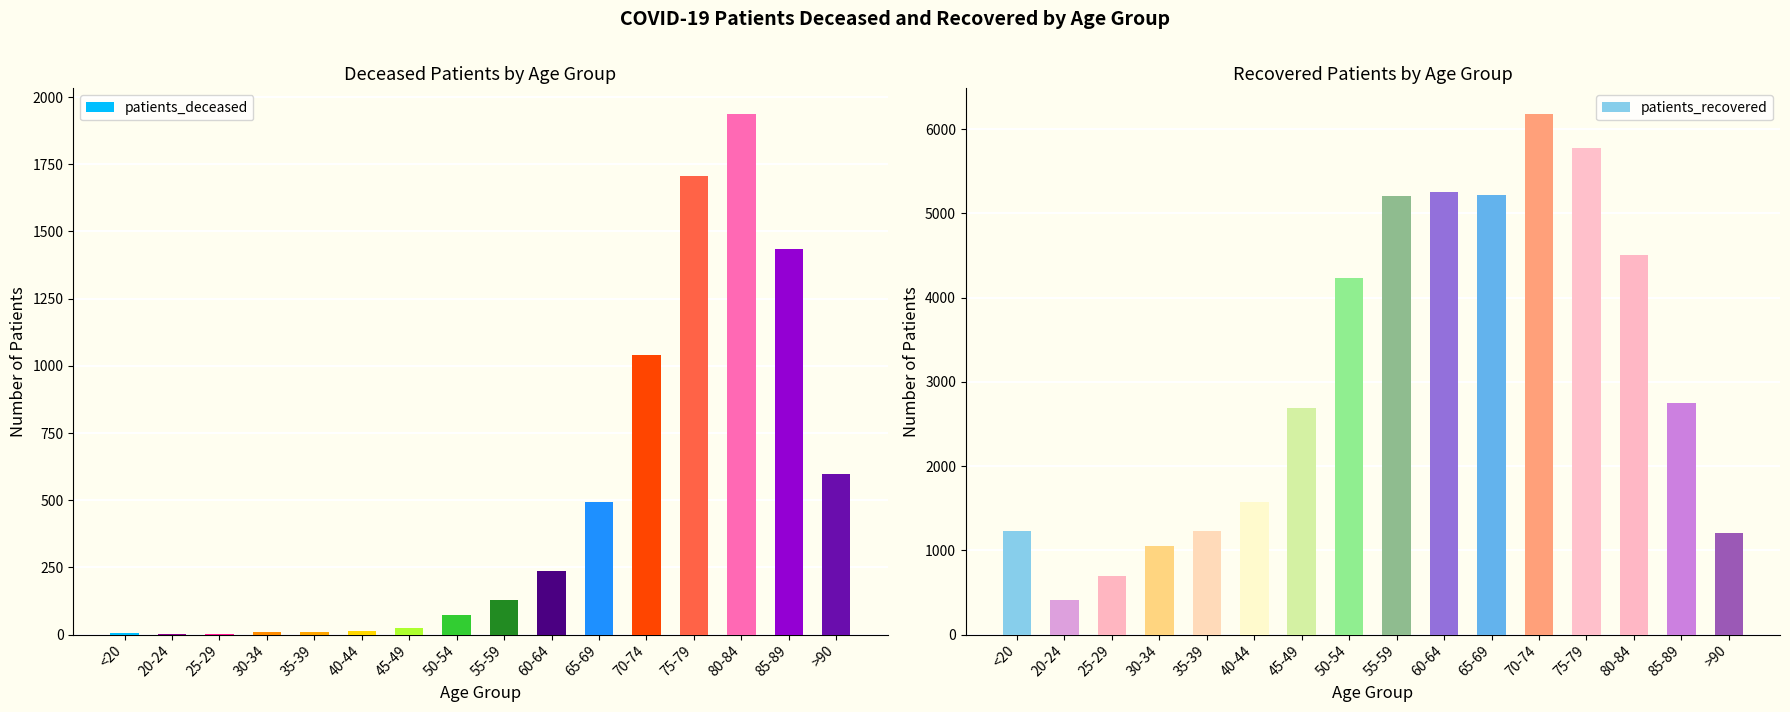

Is it true that patients_deceased equals 1 at 20-24?

False